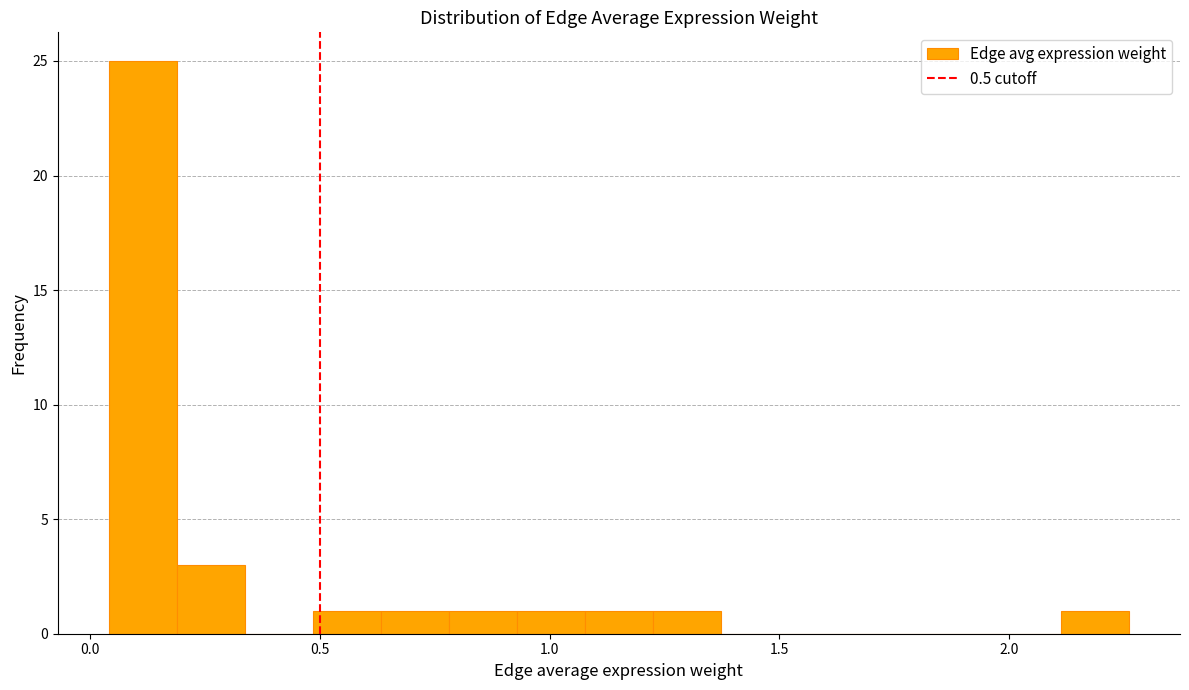

Around what value on the x-axis is the tallest bar? Give the approximate position of its centre, as read against the axis.

0.10